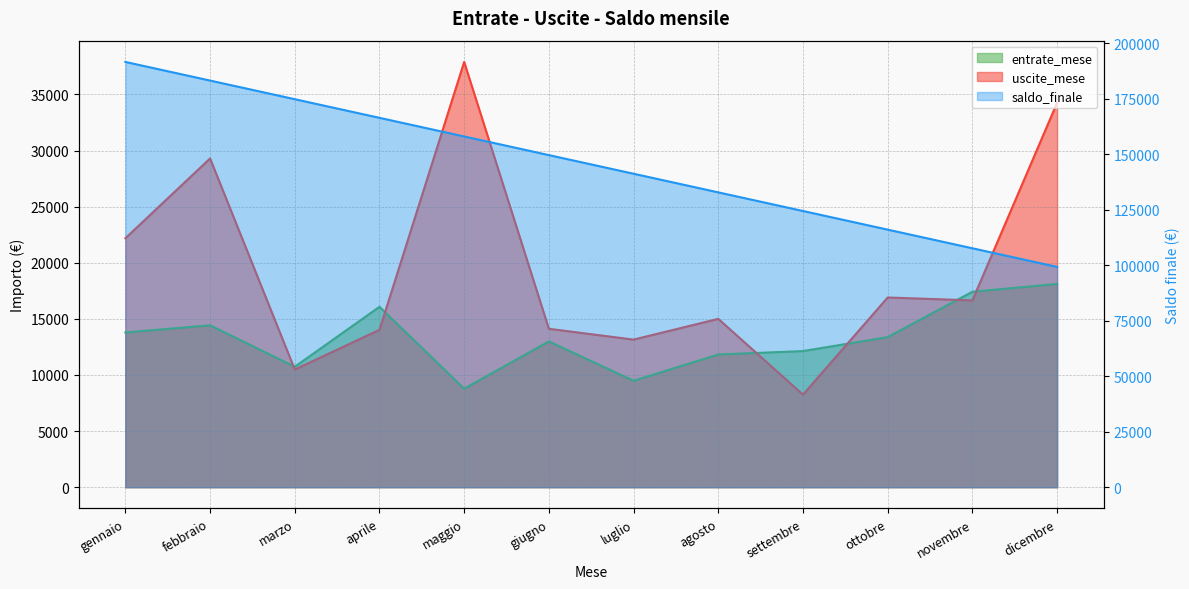

Count the number of categories in the chart.

12